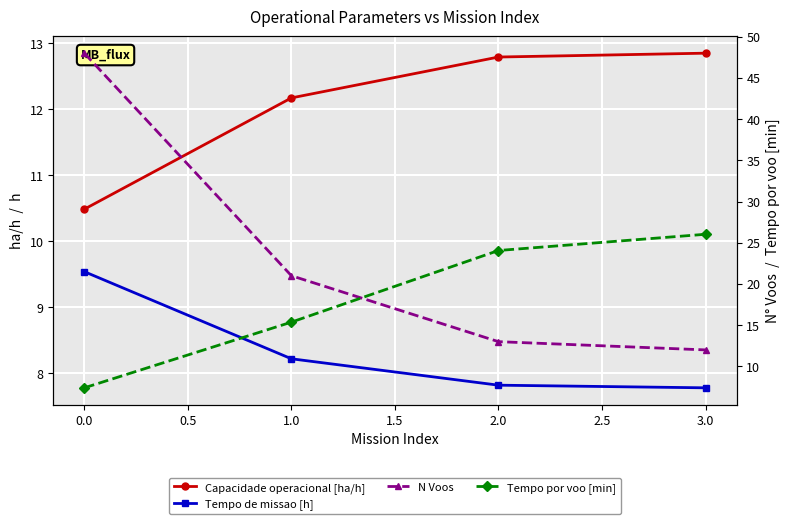

List the series in order of their peak value, highest first.

N Voos, Tempo por voo [min], Capacidade operacional [ha/h], Tempo de missao [h]